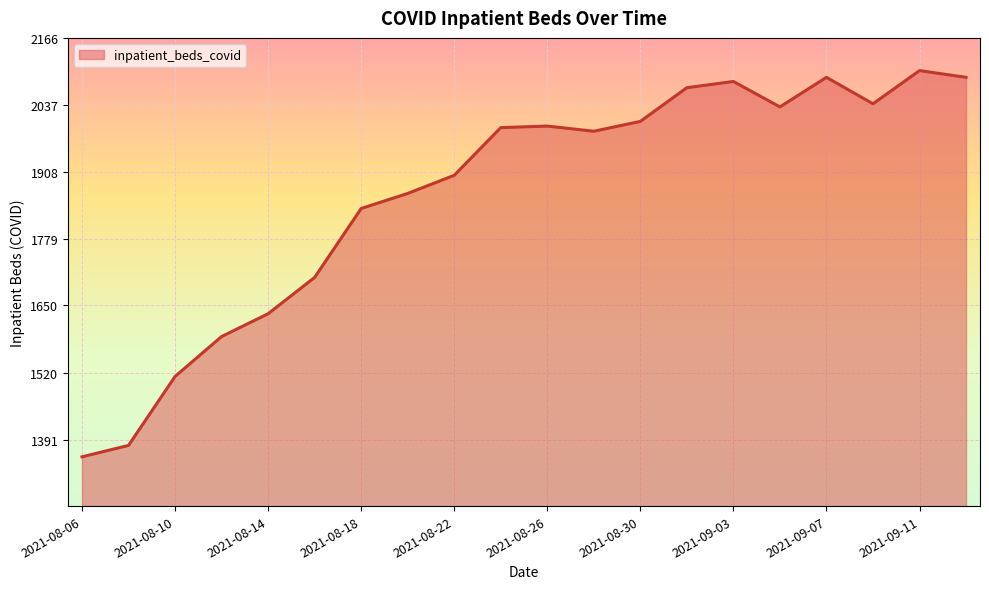

What is the greatest value displayed?

2103